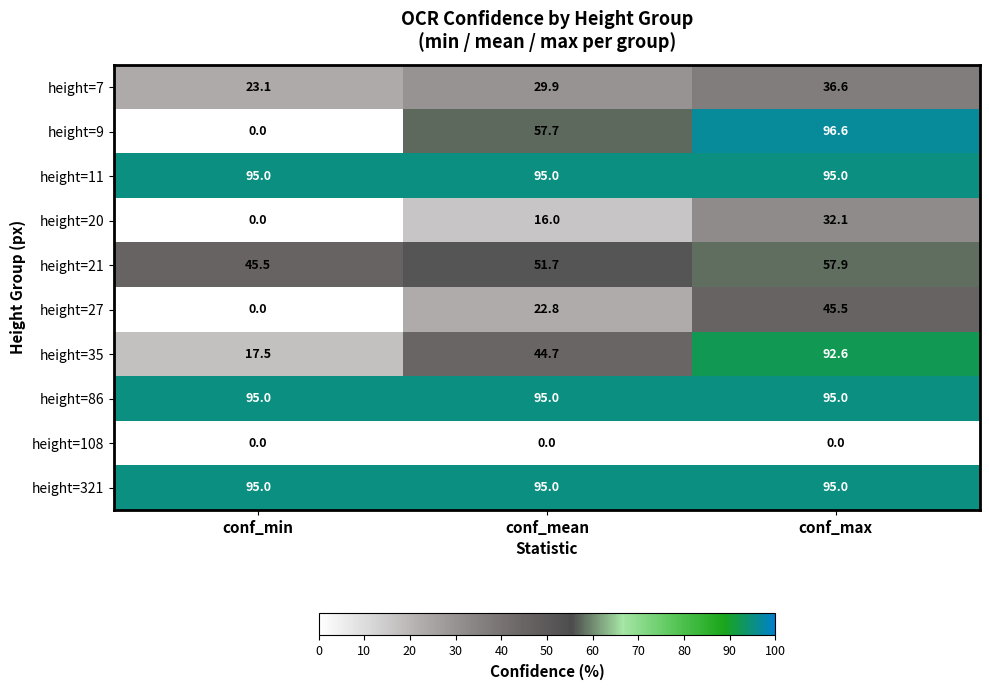

Reading left to right, transcribe all the data shown in this chart.

height=7: 23.1	29.9	36.6
height=9: 0.0	57.7	96.6
height=11: 95.0	95.0	95.0
height=20: 0.0	16.0	32.1
height=21: 45.5	51.7	57.9
height=27: 0.0	22.8	45.5
height=35: 17.5	44.7	92.6
height=86: 95.0	95.0	95.0
height=108: 0.0	0.0	0.0
height=321: 95.0	95.0	95.0